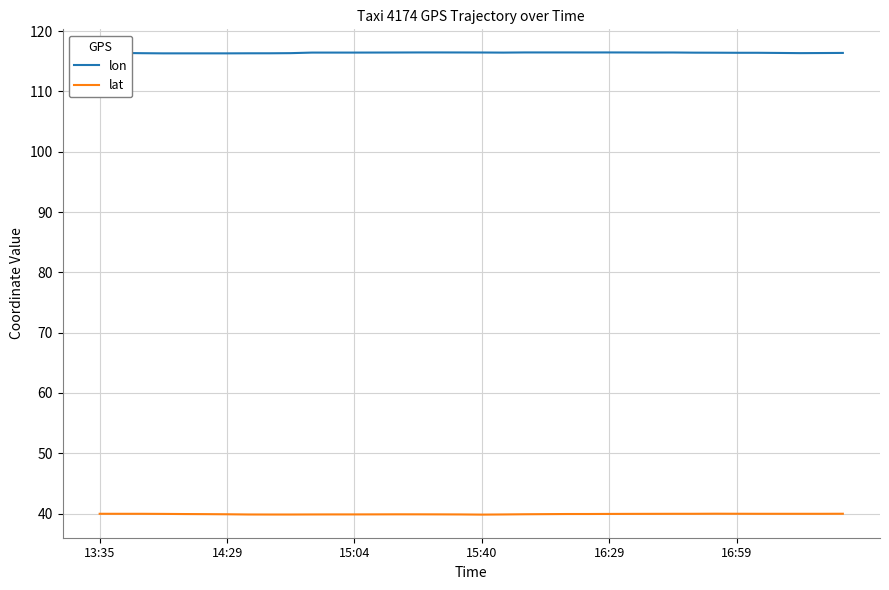

Which series has the largest total across all categories?

lon